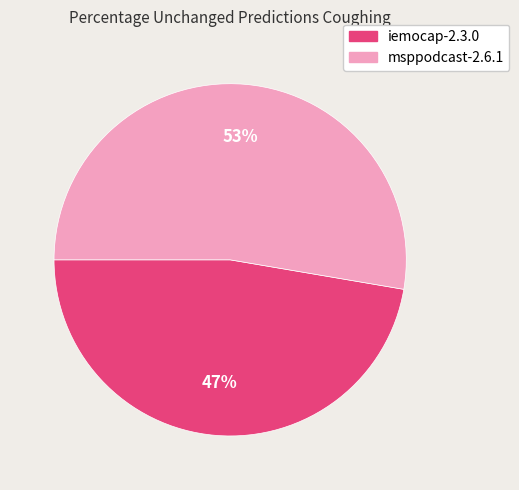

Is it true that iemocap-2.3.0 is 47% of the pie?

True